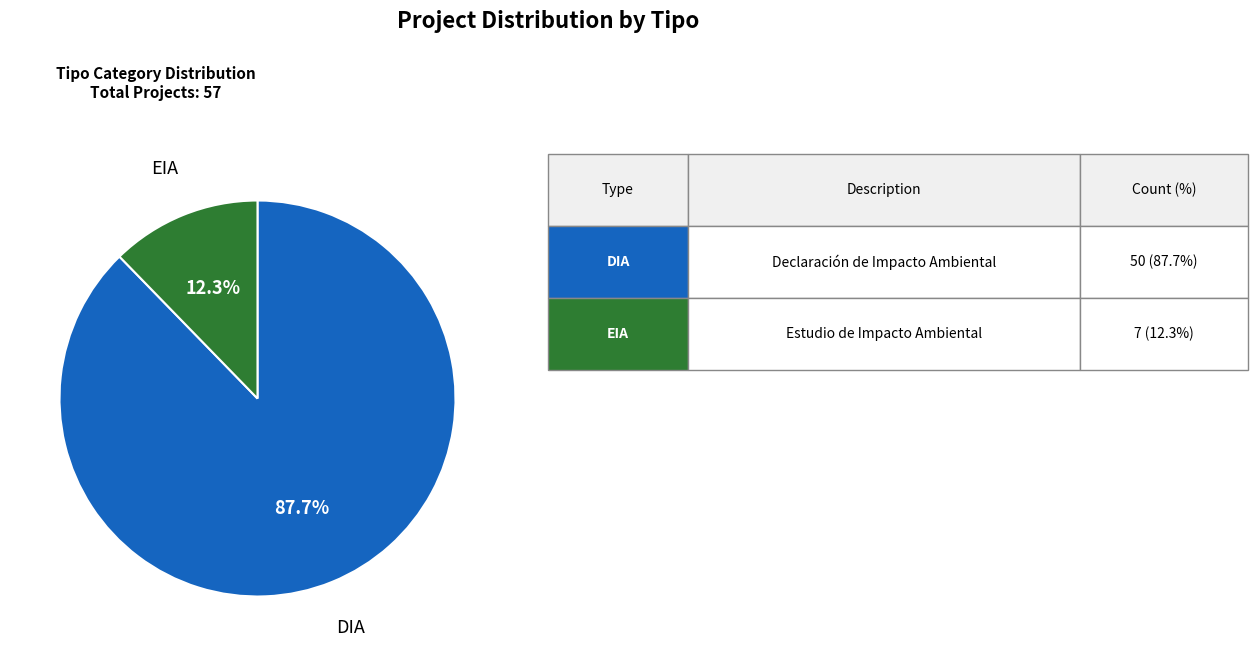

Does any single category account for the majority?

Yes